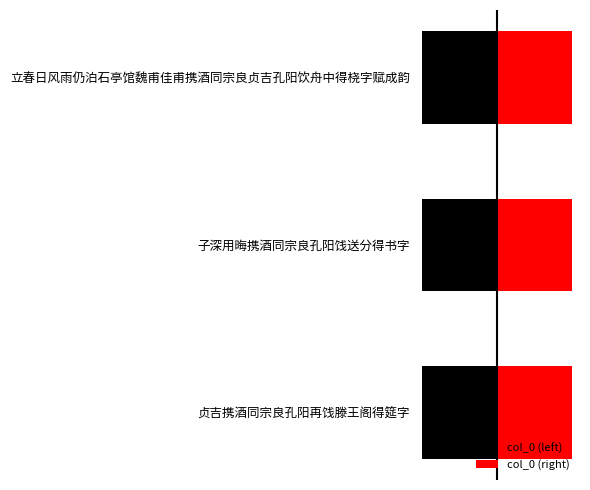

Is it true that col_0 (right) equals 151593 at 子深用晦携酒同宗良孔阳饯送分得书字?

False